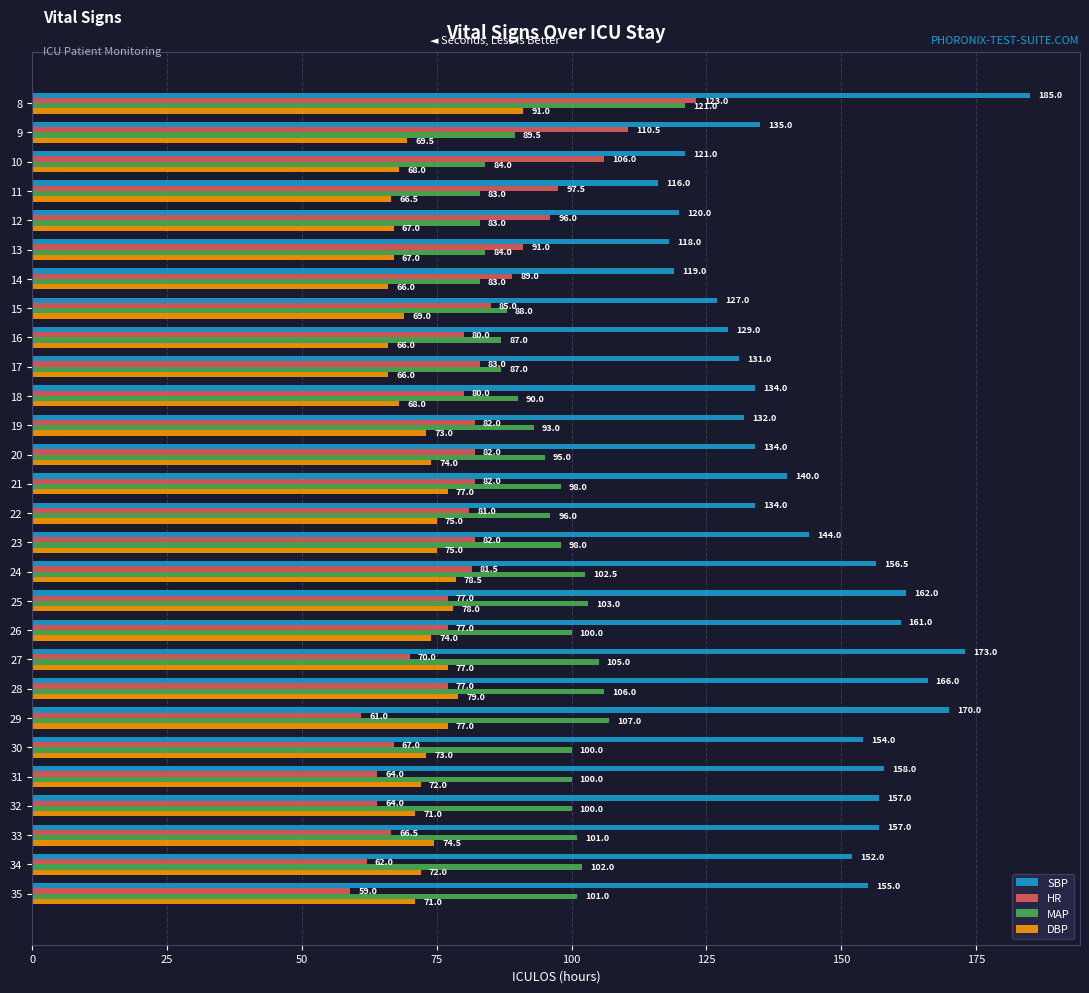

At how many categories does at least one series exceed 64?

28